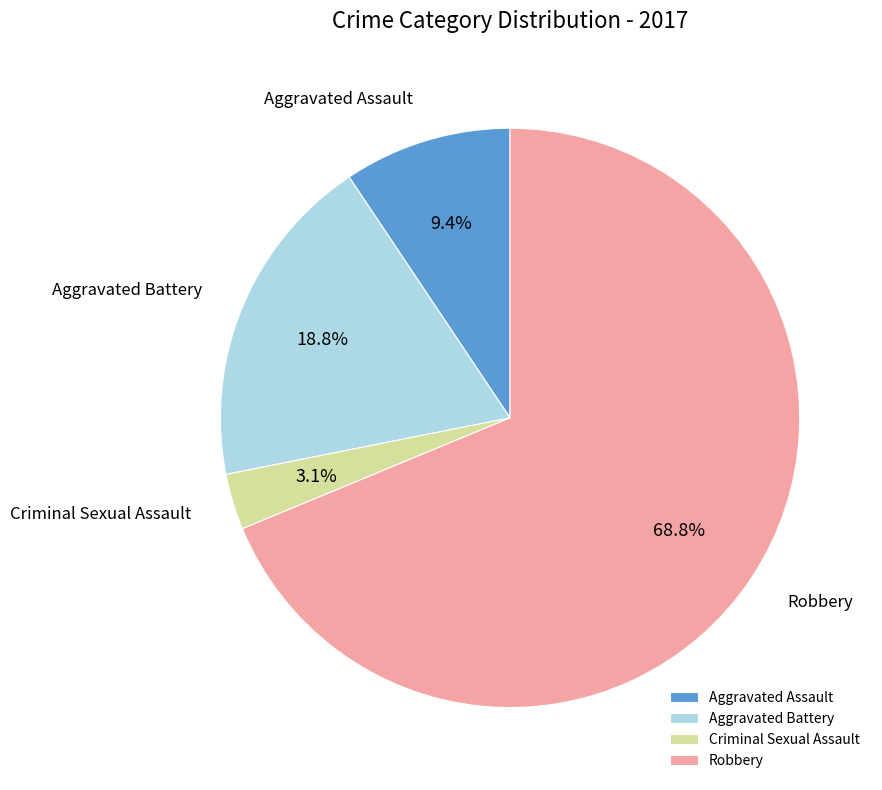

Which category has the biggest portion of the pie?

Robbery